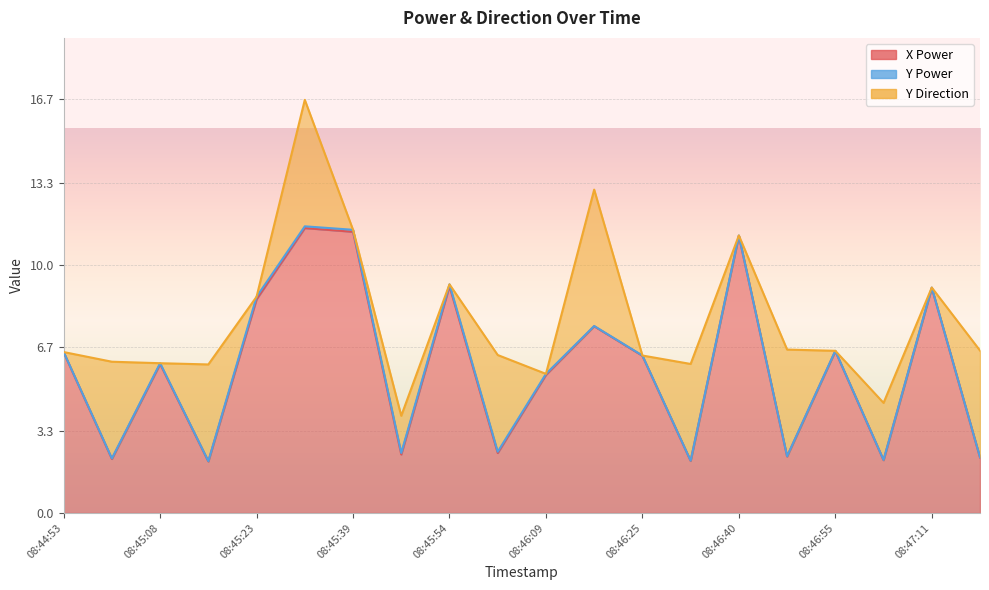

The X Power series shows 2.1 at 08:47:03. True or false?

True